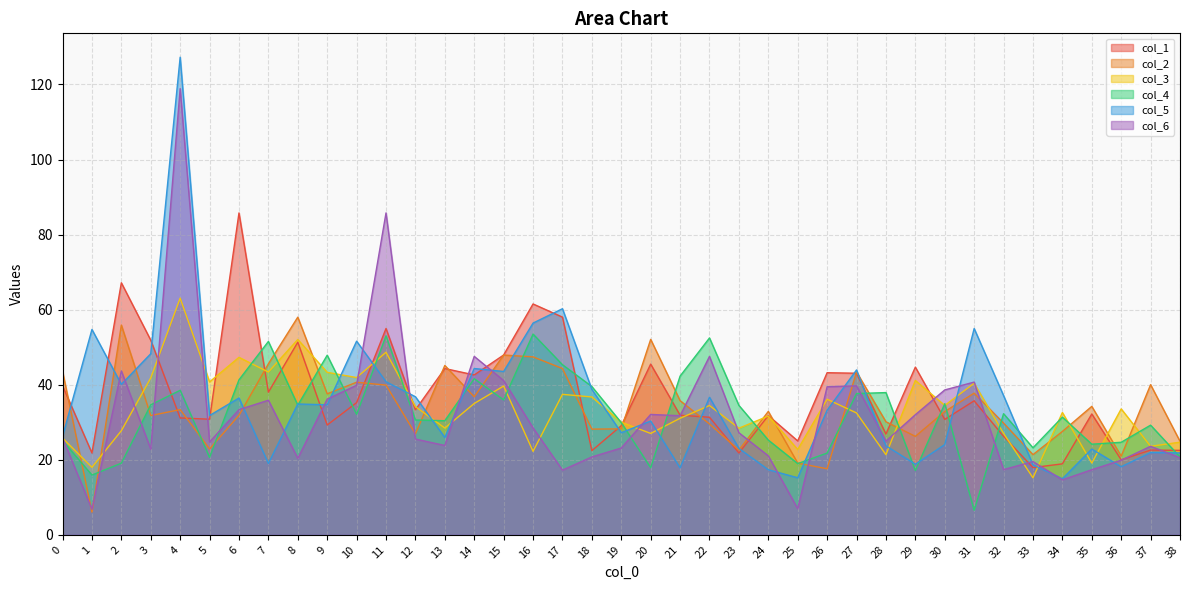

At 18, list the series in order from smallest to largest.

col_6, col_1, col_2, col_3, col_5, col_4